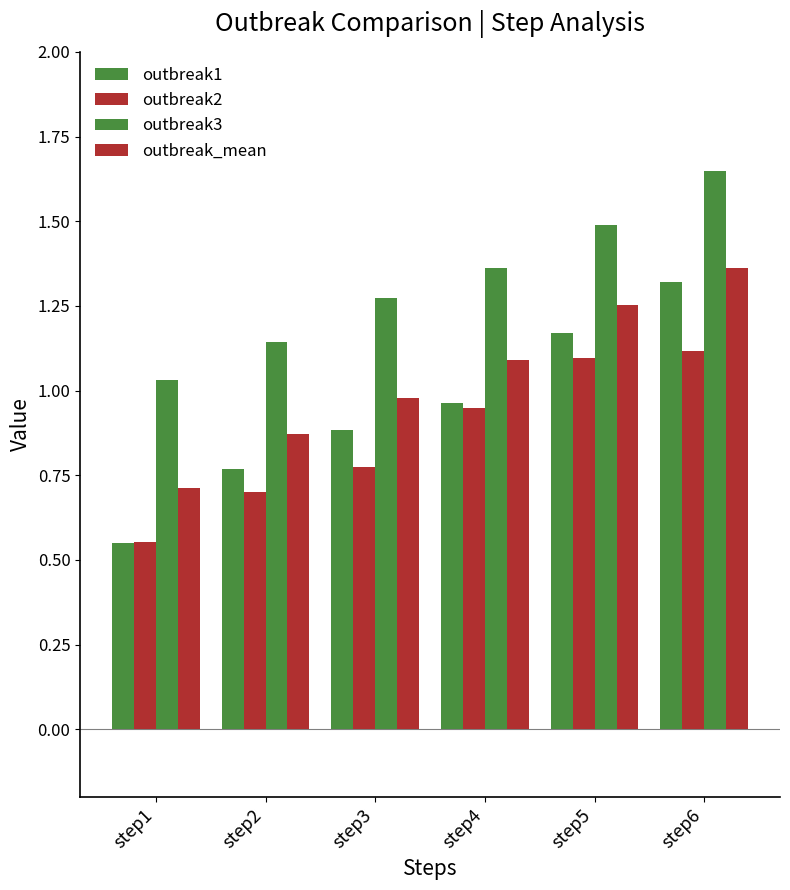

What is the difference between the outbreak_mean values at step2 and step4?

0.2